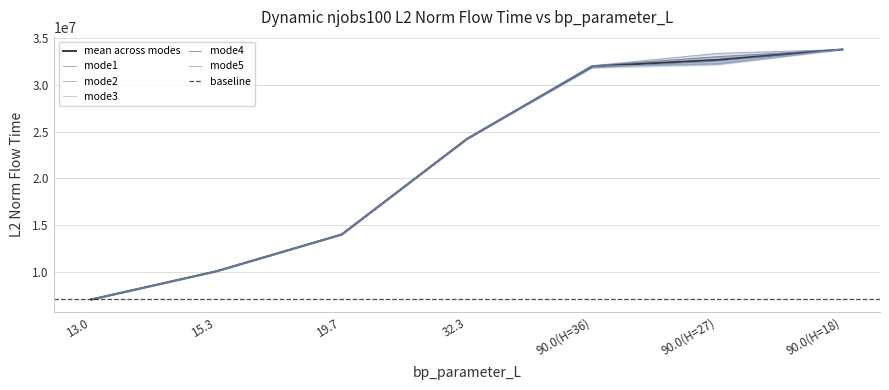

True or false: mode4 has more than 0 points higher than both neighbors.

False